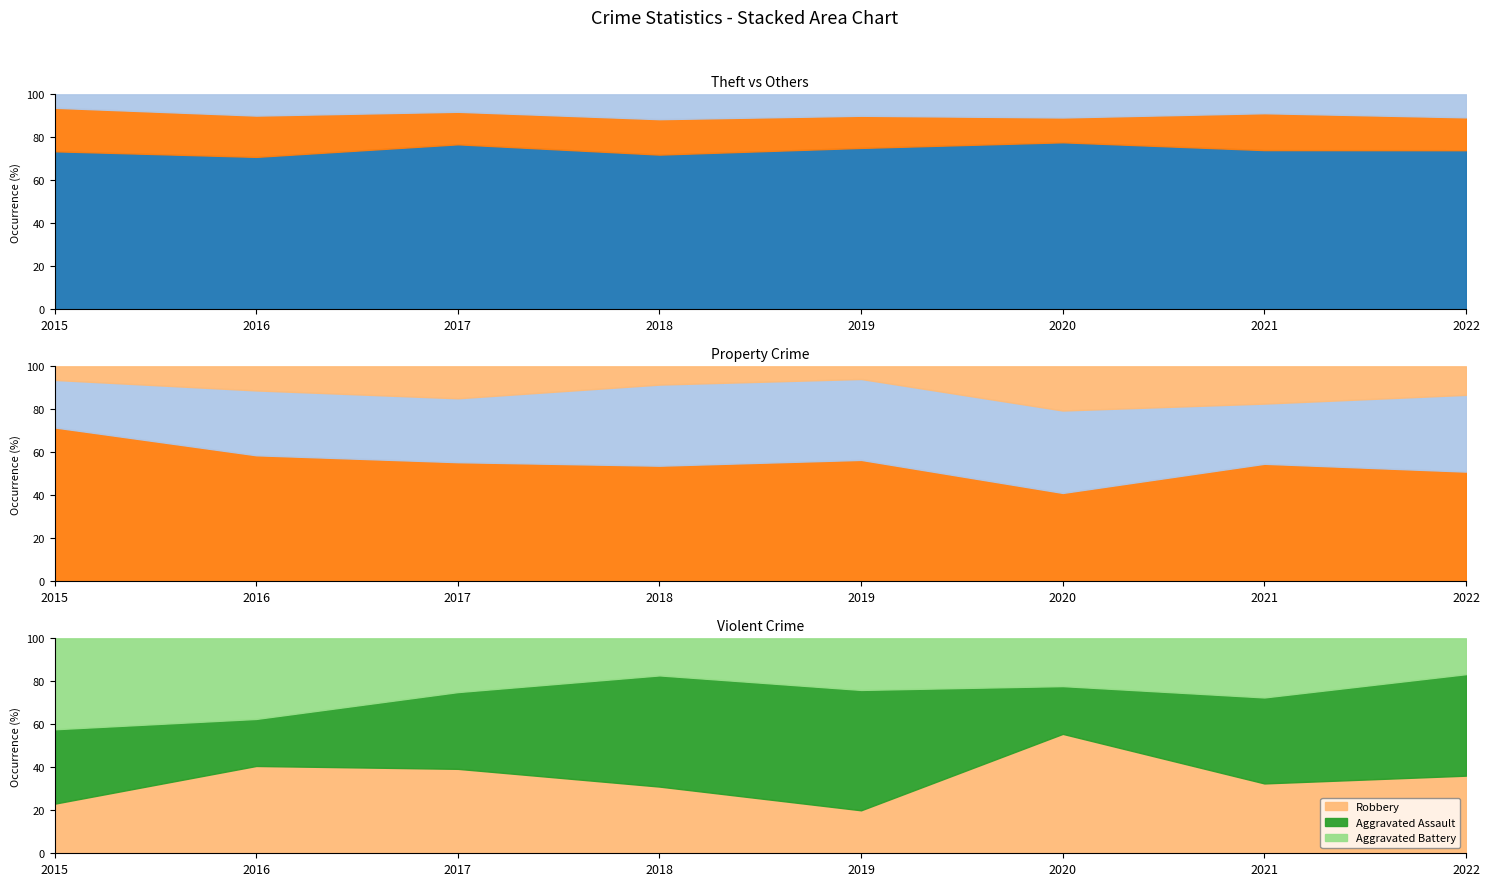

Reading left to right, list all the values displayed in this chart.

Theft: 2015=247	2016=251	2017=208	2018=249	2019=241	2020=202	2021=177	2022=242
Burglary: 2015=68	2016=68	2017=41	2018=57	2019=48	2020=30	2021=41	2022=50
Motor Vehicle Theft: 2015=21	2016=35	2017=22	2018=40	2019=32	2020=28	2021=21	2022=35
Robbery: 2015=6	2016=13	2017=11	2018=9	2019=5	2020=15	2021=13	2022=13
Aggravated Assault: 2015=9	2016=7	2017=10	2018=15	2019=14	2020=6	2021=16	2022=17
Aggravated Battery: 2015=11	2016=12	2017=7	2018=5	2019=6	2020=6	2021=11	2022=6